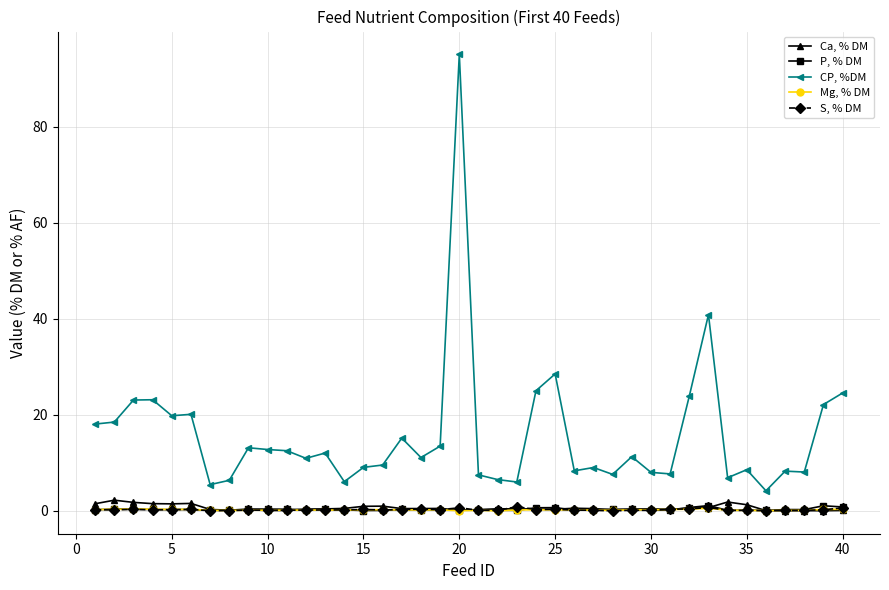

List the series in order of their peak value, lowest first.

Mg, % DM, S, % DM, P, % DM, Ca, % DM, CP, %DM